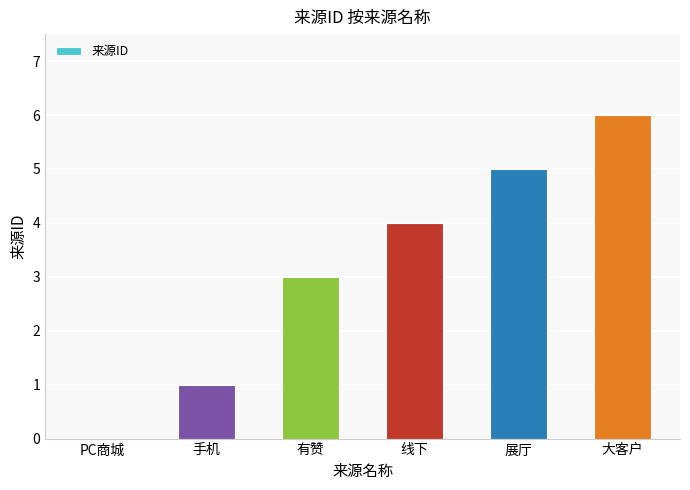

Which has a higher value, PC商城 or 有赞?

有赞